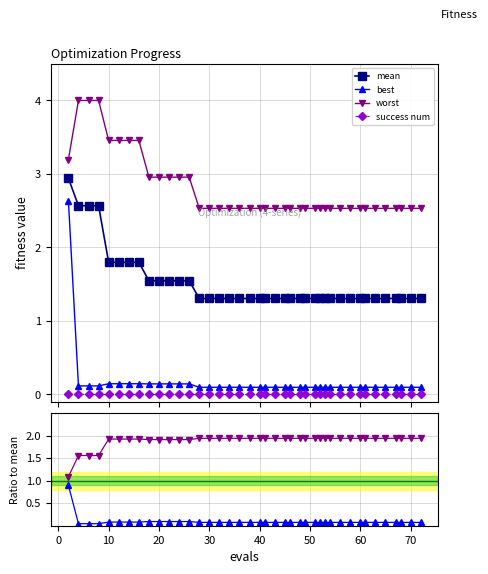

What is the minimum value for mean?

1.3